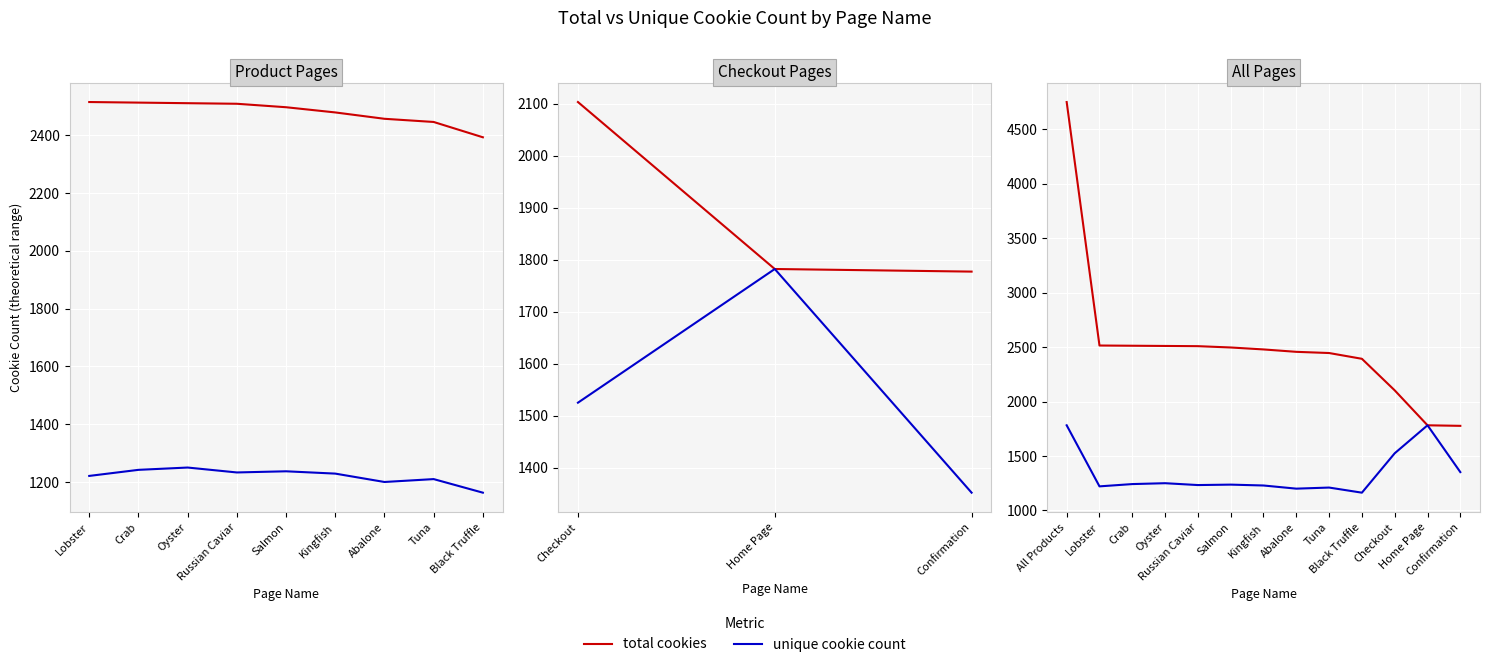

What is the label of the 8th point from the left?

Abalone